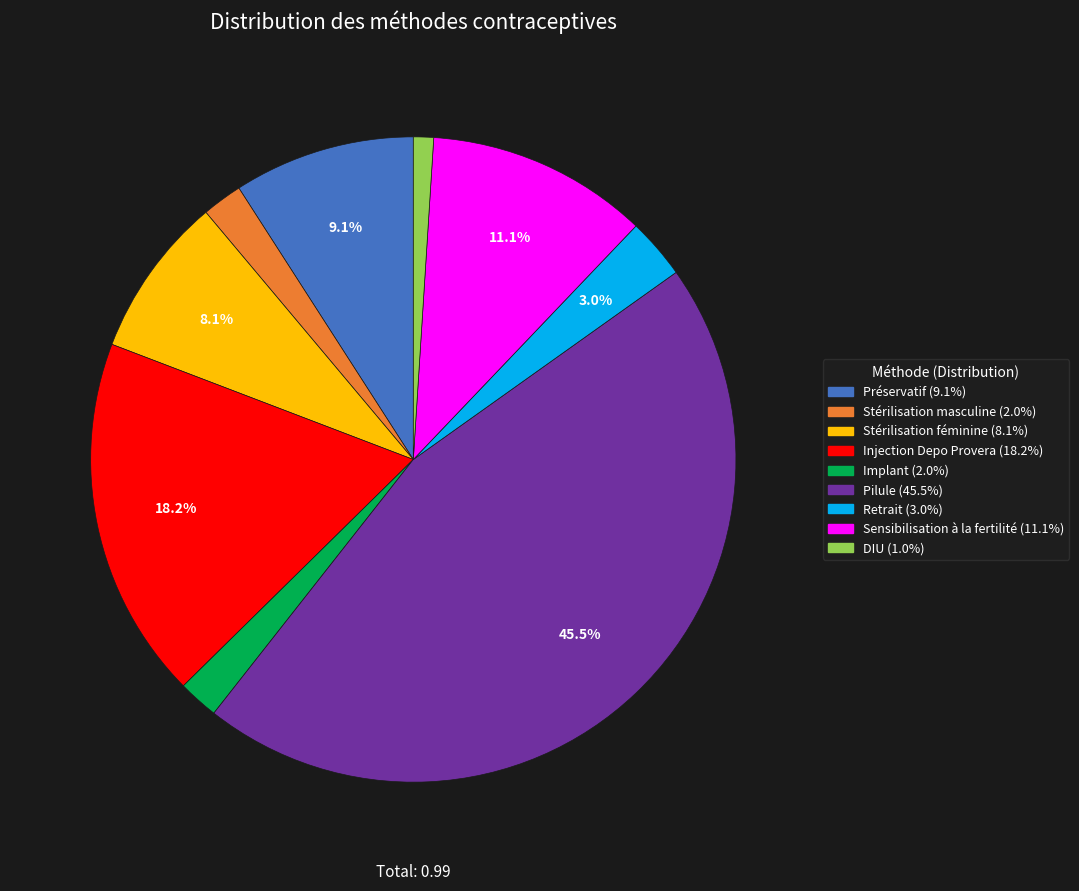

To the nearest percent, what is the difference between the Implant and Injection Depo Provera slice percentages?

16%